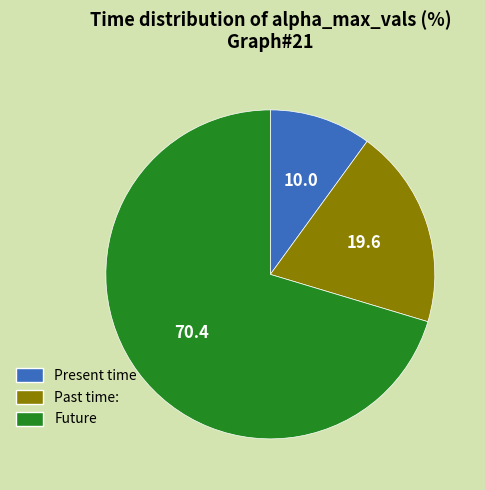

Count the number of slices in the pie.

3